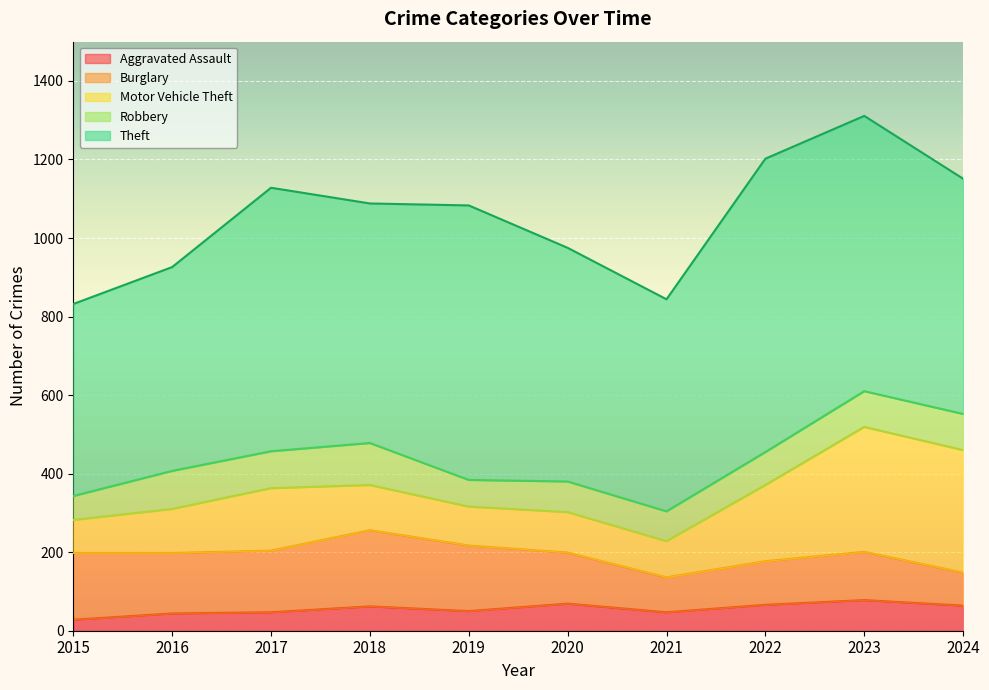

What value does the Theft series have at 2020, to the nearest 50?

600